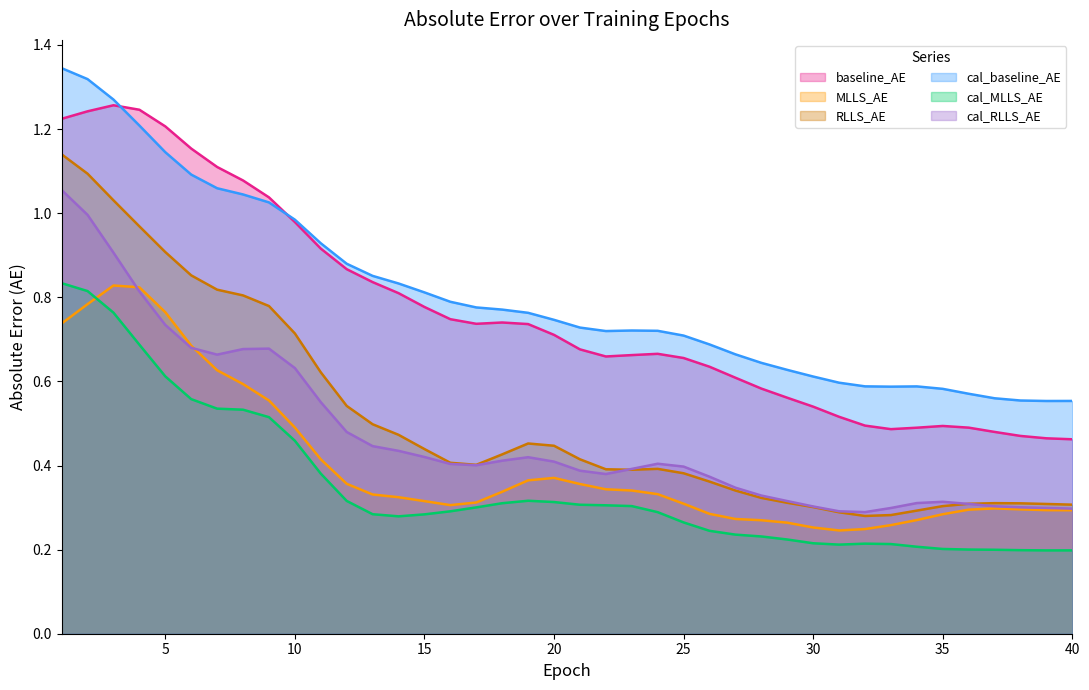

What is the average value of the cal_baseline_AE series?

0.8